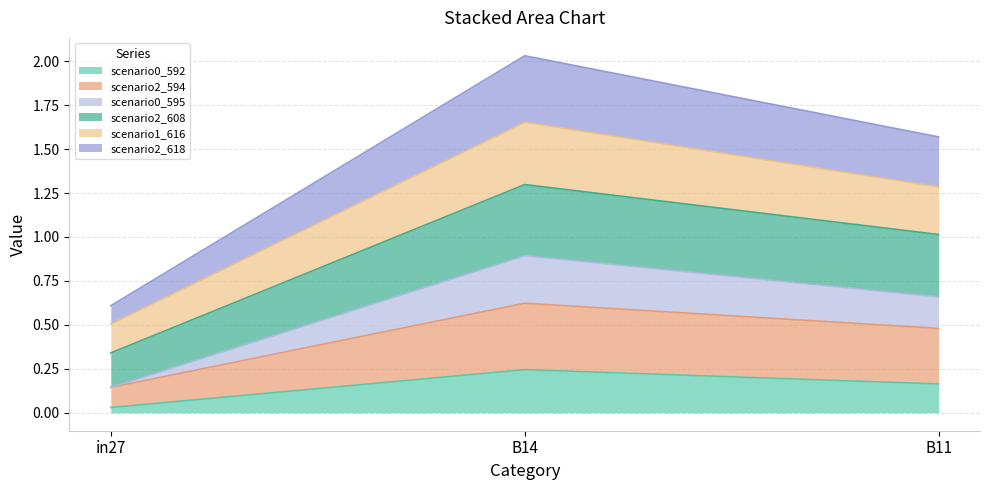

At which label is job319_scenario2_608 closest to 0?

in27